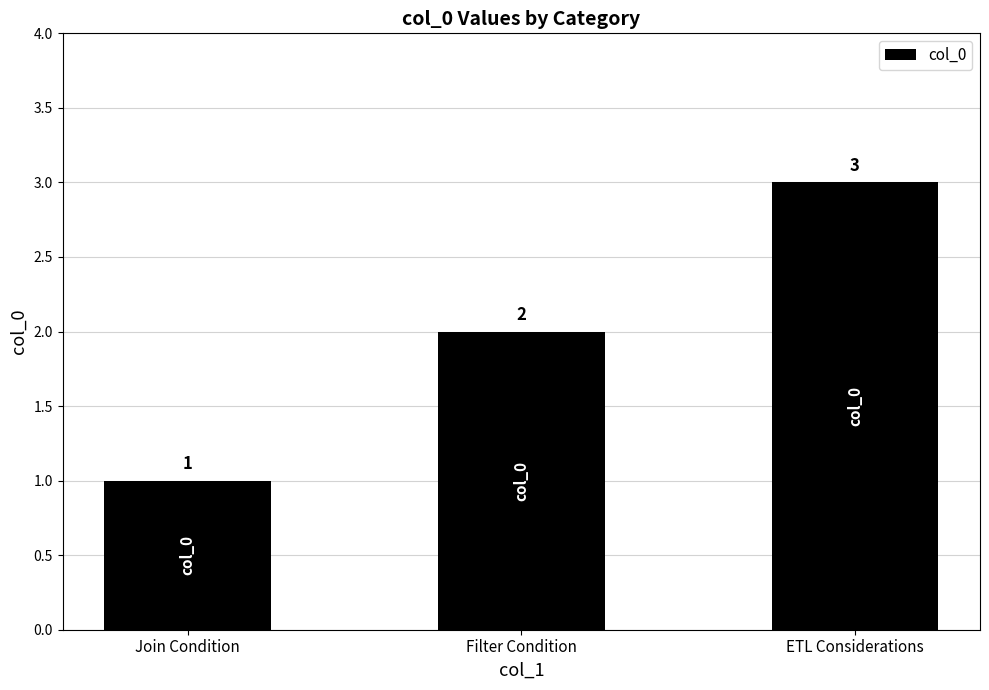

Is it true that the value at Filter Condition is 1?

False